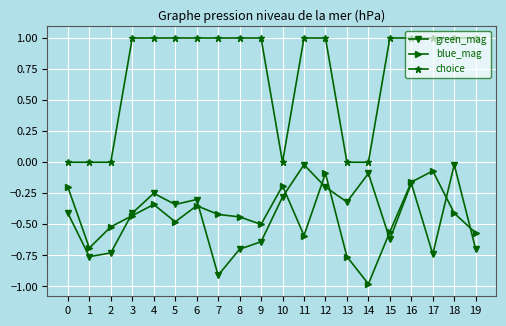

True or false: choice and green_mag intersect in this chart.

False